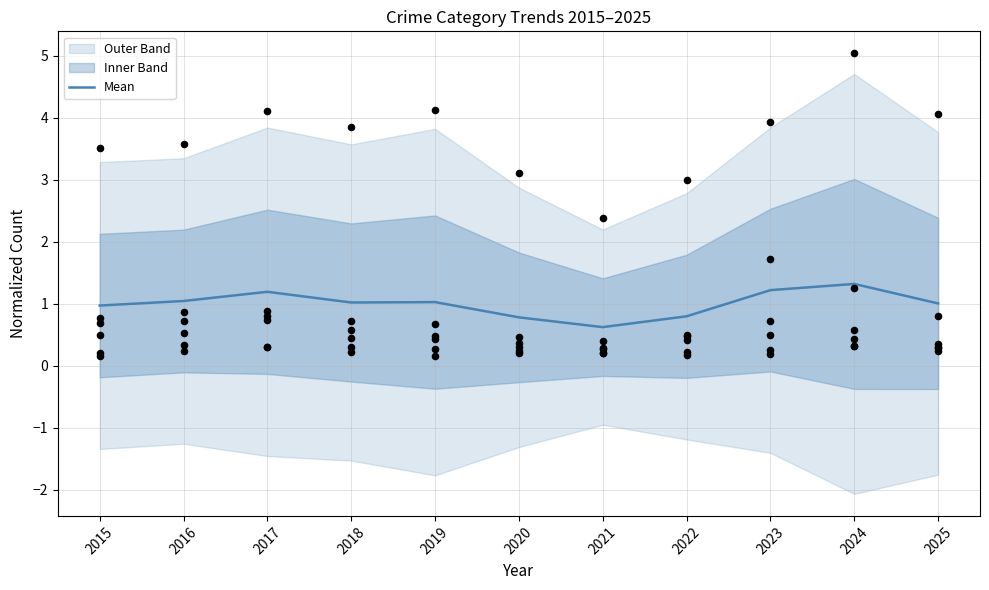

Between 2022 and 2020, which is larger?

2022